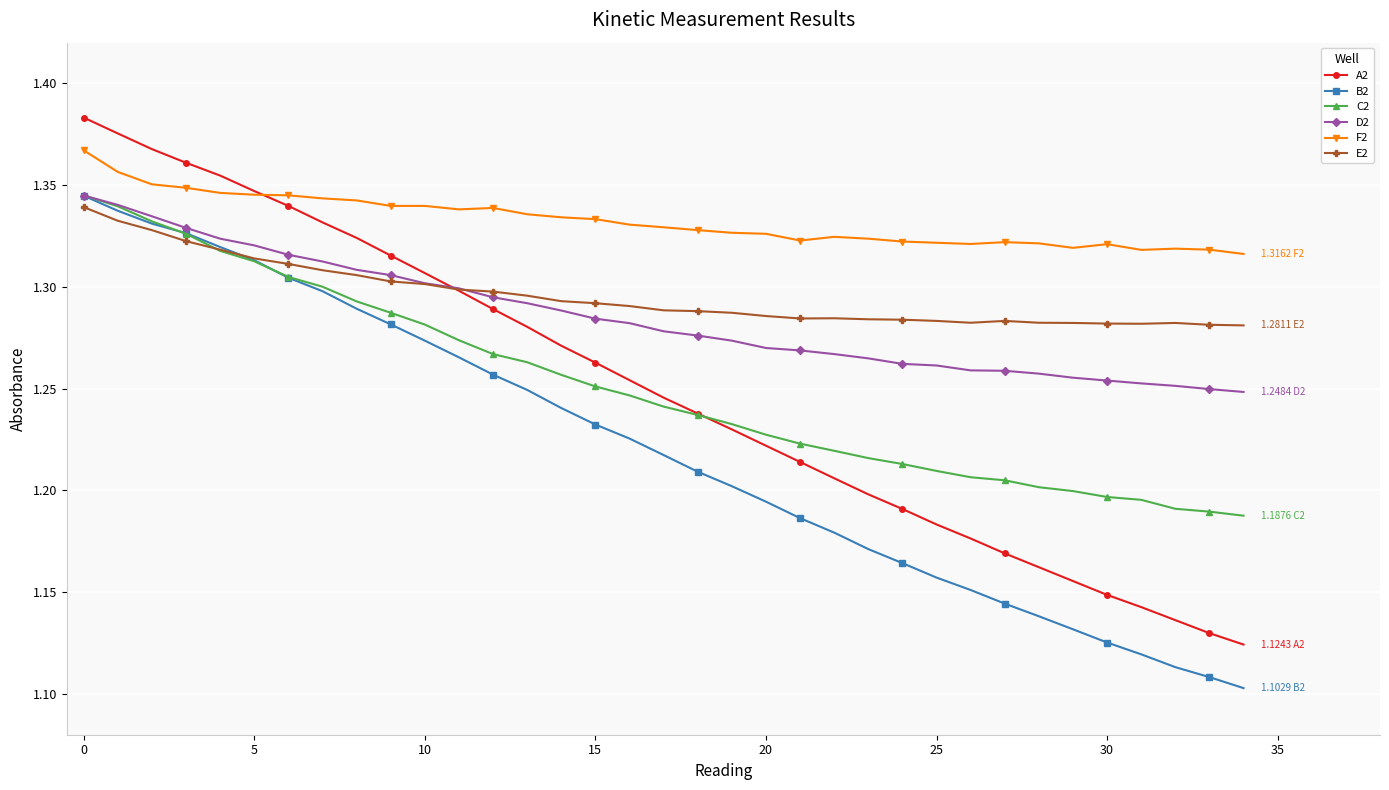

Which series has the largest range (max minus min)?

A2